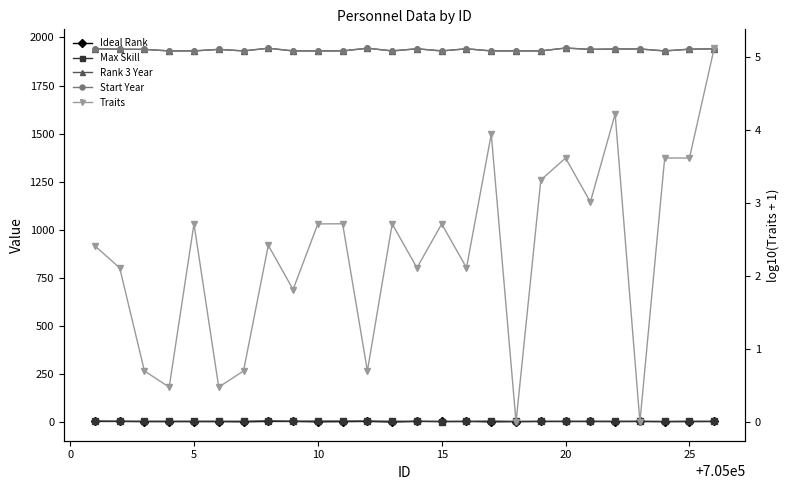

Which series has the largest total across all categories?

Rank 3 Year